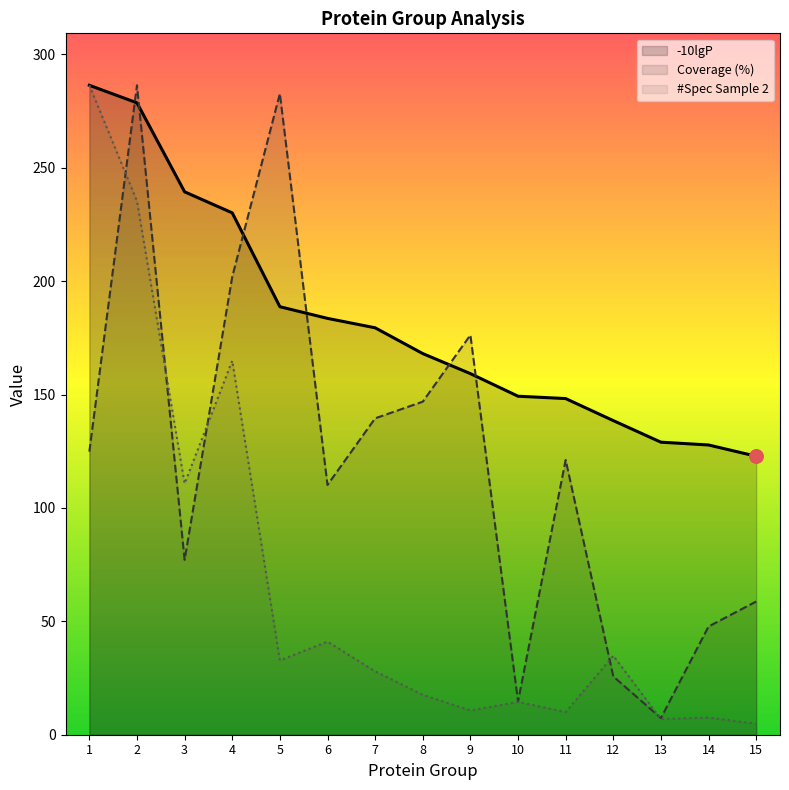

Which series contains the lowest Y value?

#Spec Sample 2